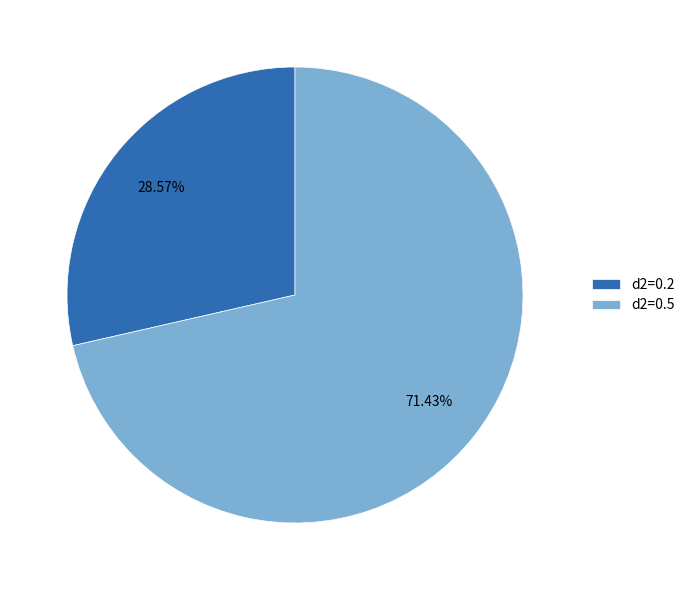

Between d2=0.2 and d2=0.5, which is larger?

d2=0.5